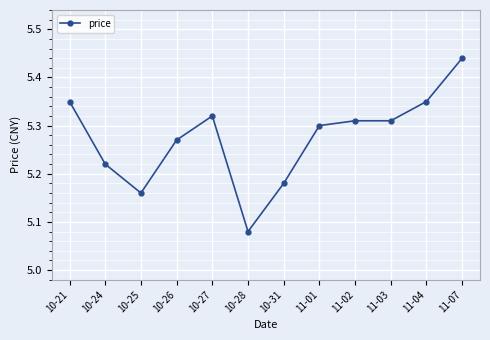

Between 11-07 and 10-24, which is larger?

11-07